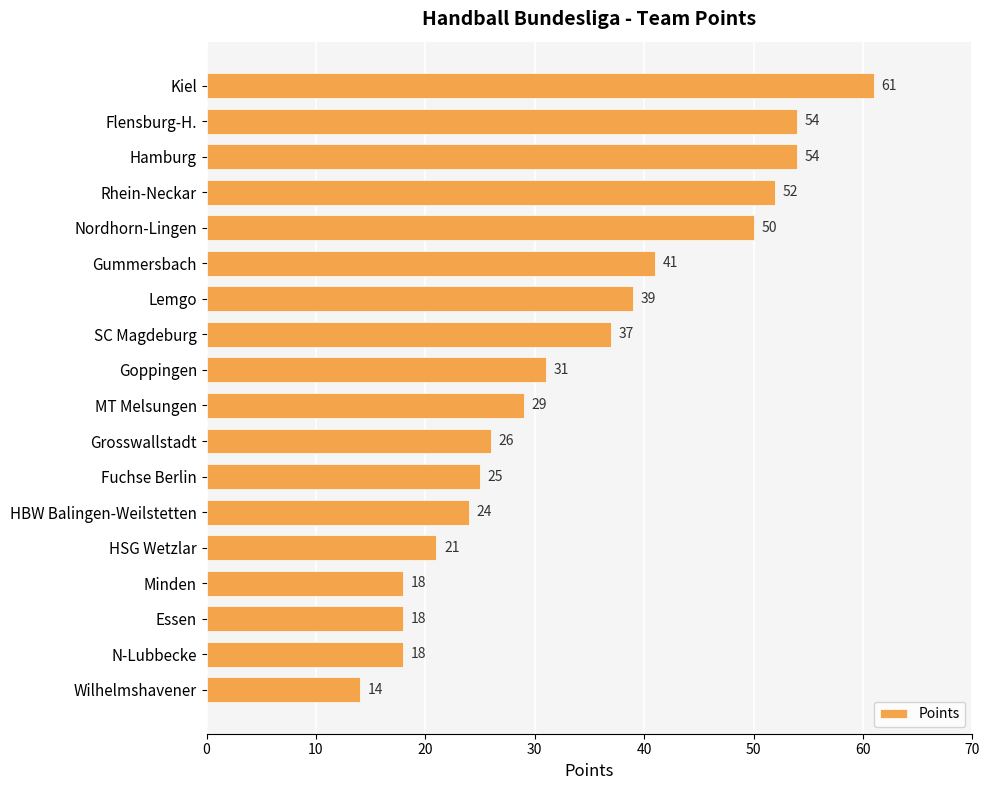

How many bars are there in total?

18